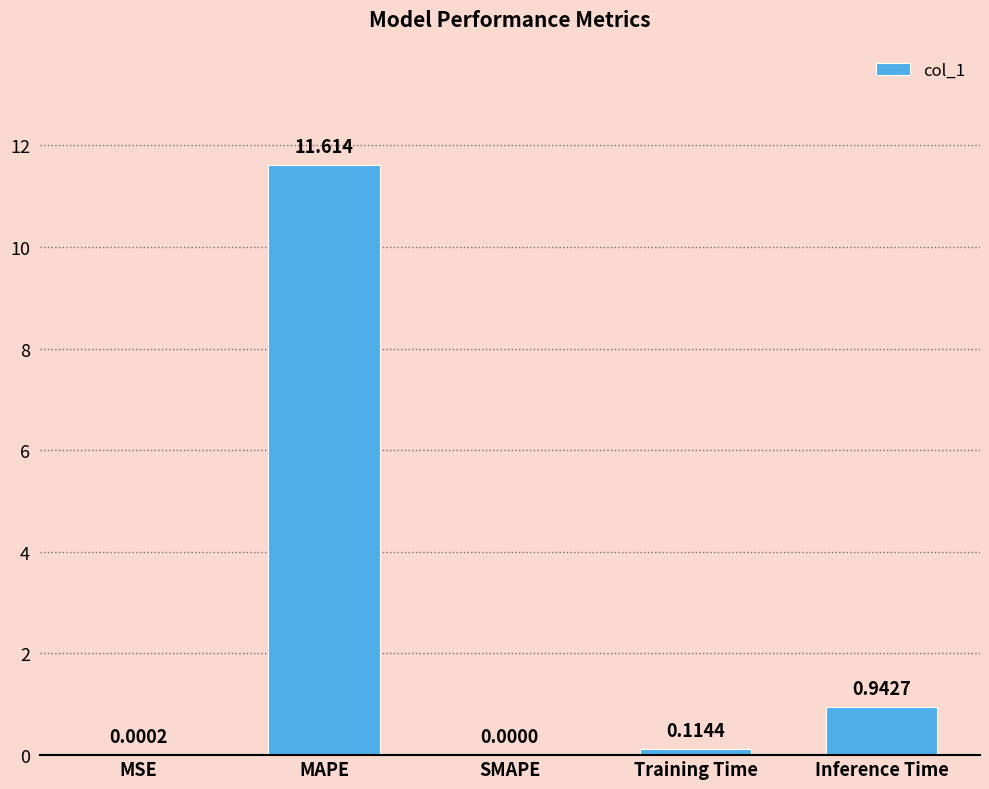

Between MAPE and MSE, which is larger?

MAPE